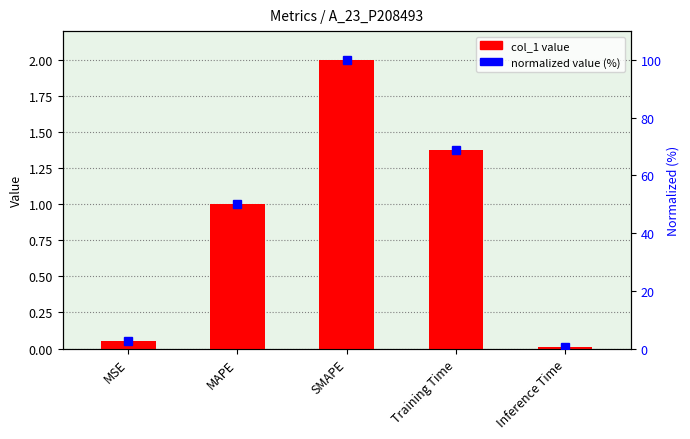

Rank the series by their maximum value, from lowest to highest.

col_1 value, normalized %